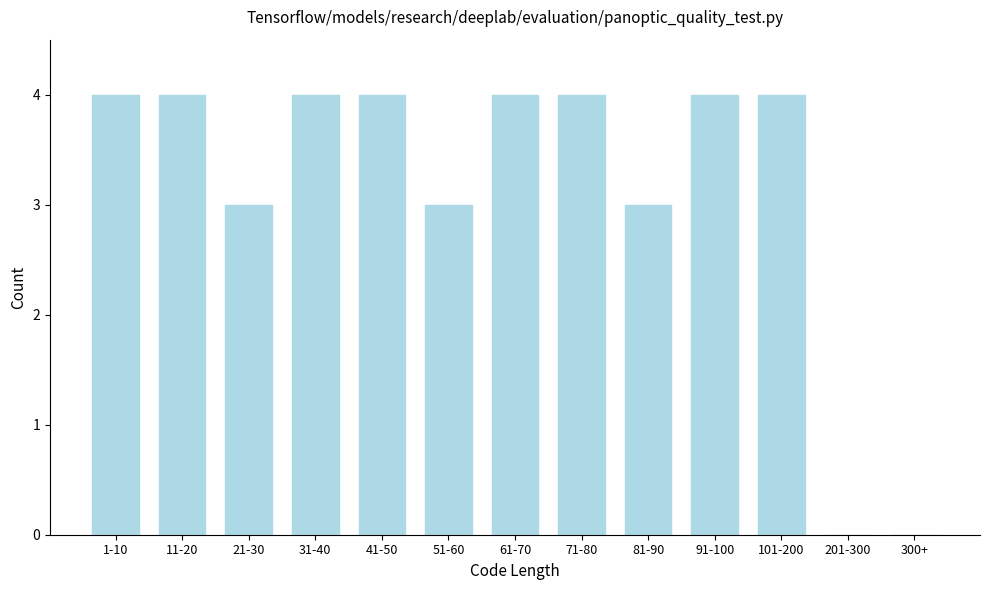

Reading left to right, transcribe all the data shown in this chart.

1-10=4	11-20=4	21-30=3	31-40=4	41-50=4	51-60=3	61-70=4	71-80=4	81-90=3	91-100=4	101-200=4	201-300=0	300+=0